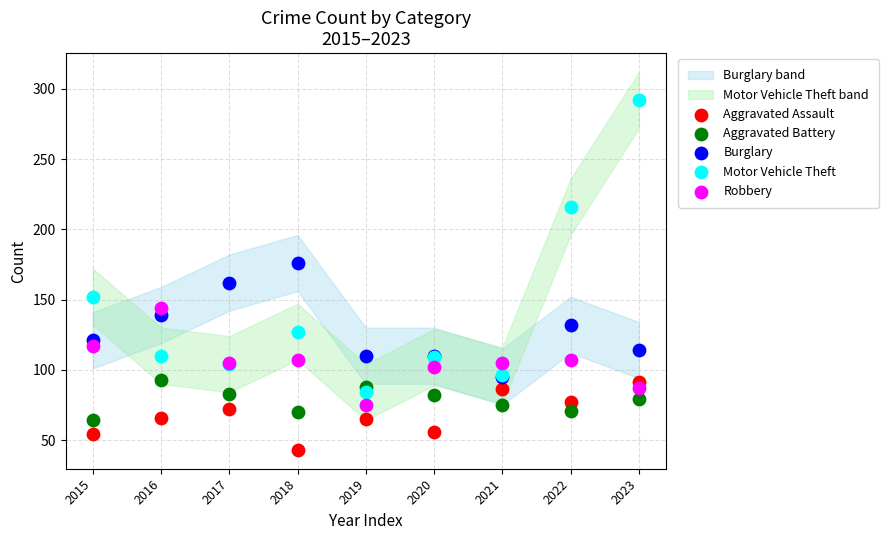

Which series has the largest Y range (max minus min)?

Motor Vehicle Theft